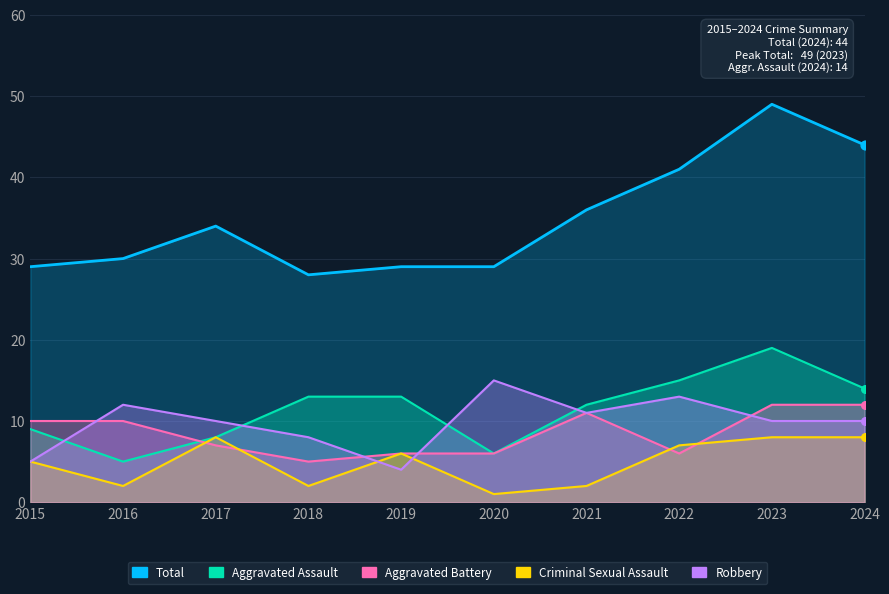

What are all the series names shown in the legend?

Aggravated Assault, Aggravated Battery, Criminal Sexual Assault, Robbery, Total